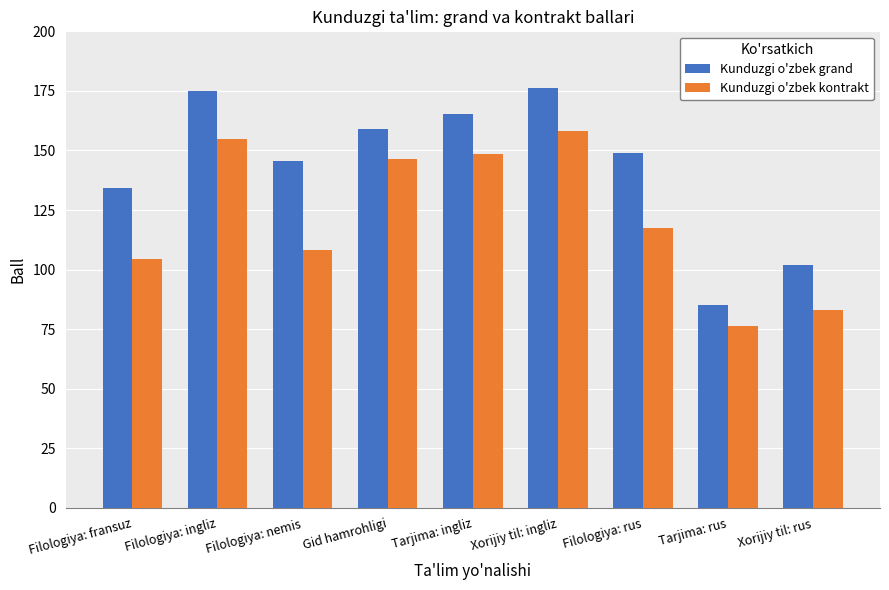

List the labels in order of Kunduzgi o'zbek kontrakt value, largest first.

Xorijiy til: ingliz, Filologiya: ingliz, Tarjima: ingliz, Gid hamrohligi, Filologiya: rus, Filologiya: nemis, Filologiya: fransuz, Xorijiy til: rus, Tarjima: rus